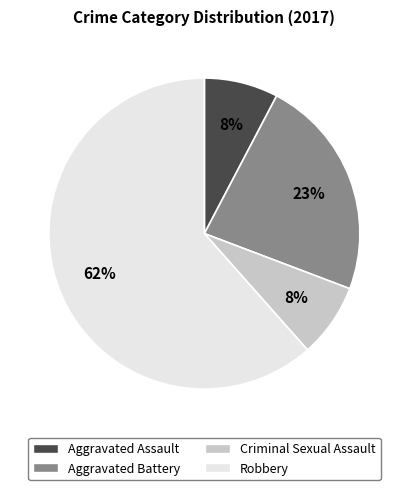

Is there any slice that represents more than half of the pie?

Yes